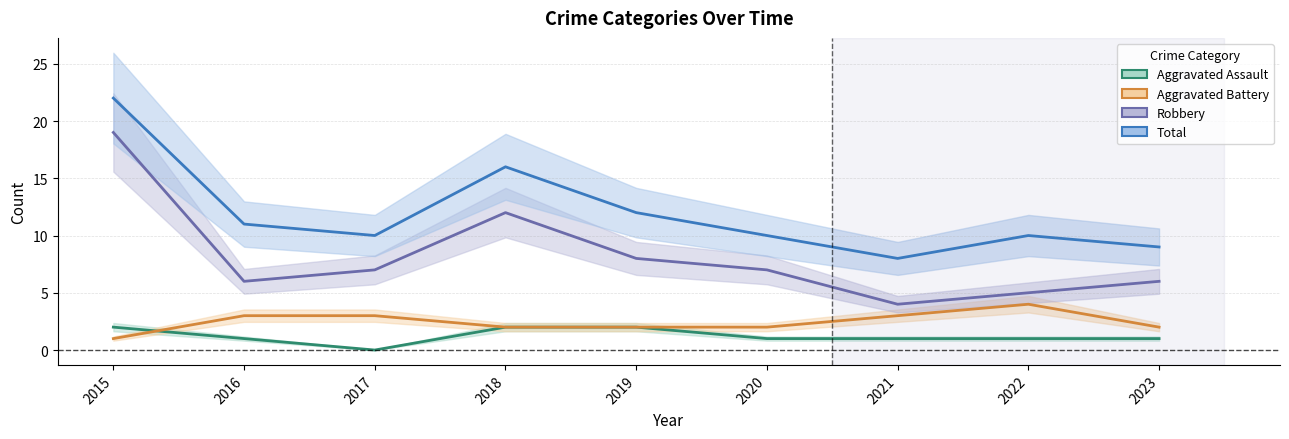

At how many categories does at least one series exceed 13?

2